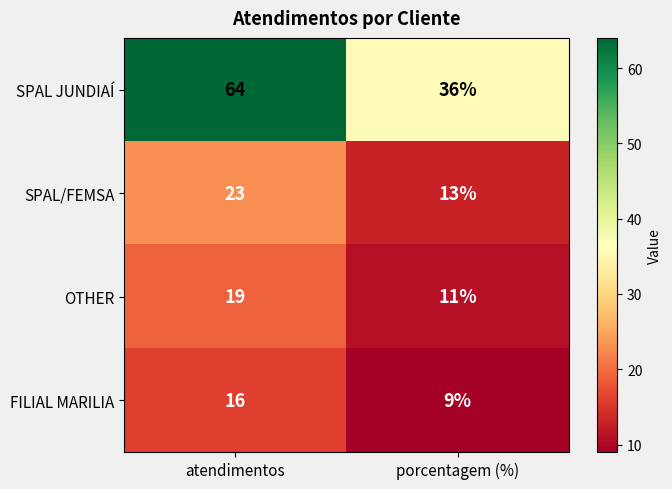

Which series has the largest range (max minus min)?

SPAL JUNDIAÍ